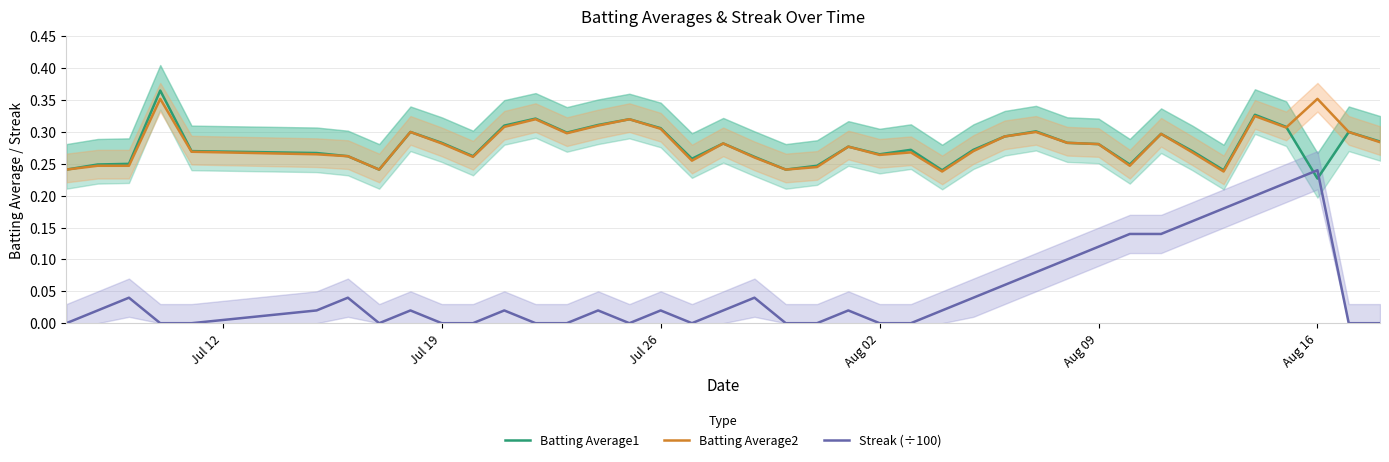

True or false: Streak (÷100) and Batting Average2 intersect in this chart.

False